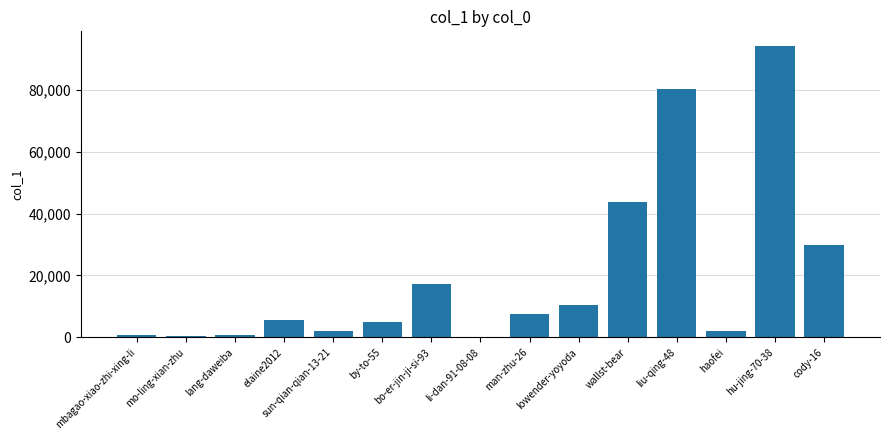

What is the maximum value shown in the chart?

94217